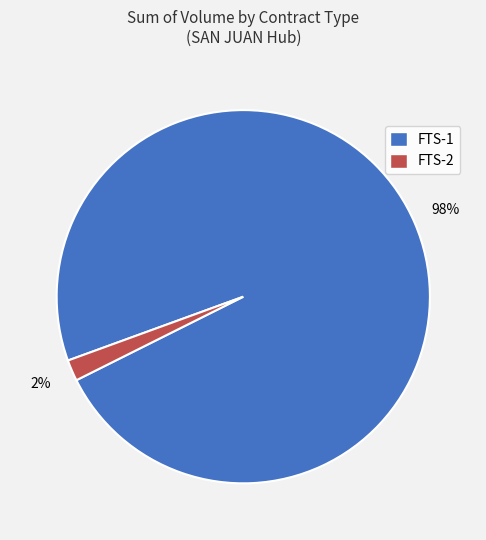

Does FTS-1 account for over 50% of the chart?

Yes